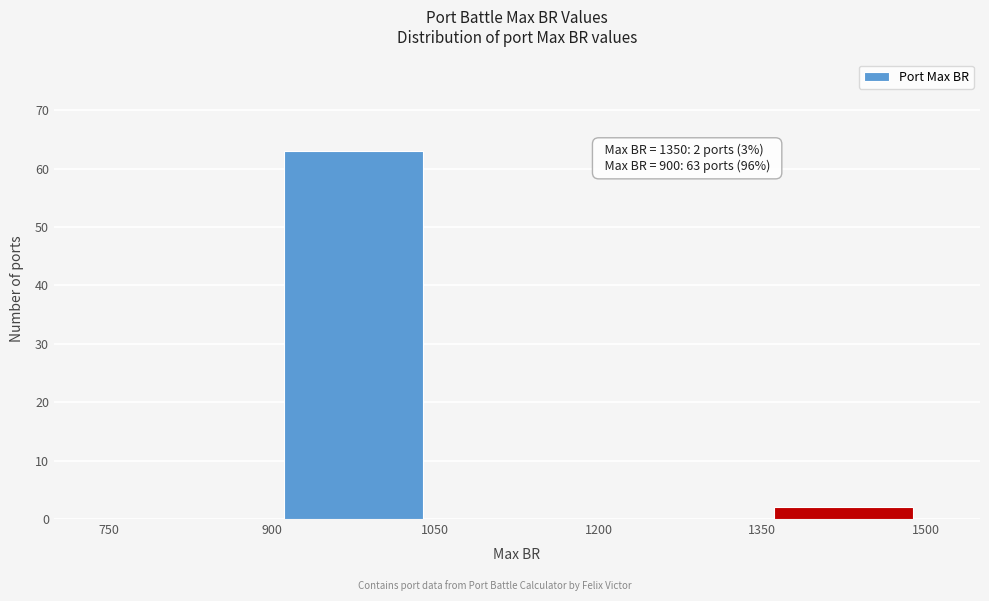

Over which range of the x-axis is the bar tallest?

900 to 1050